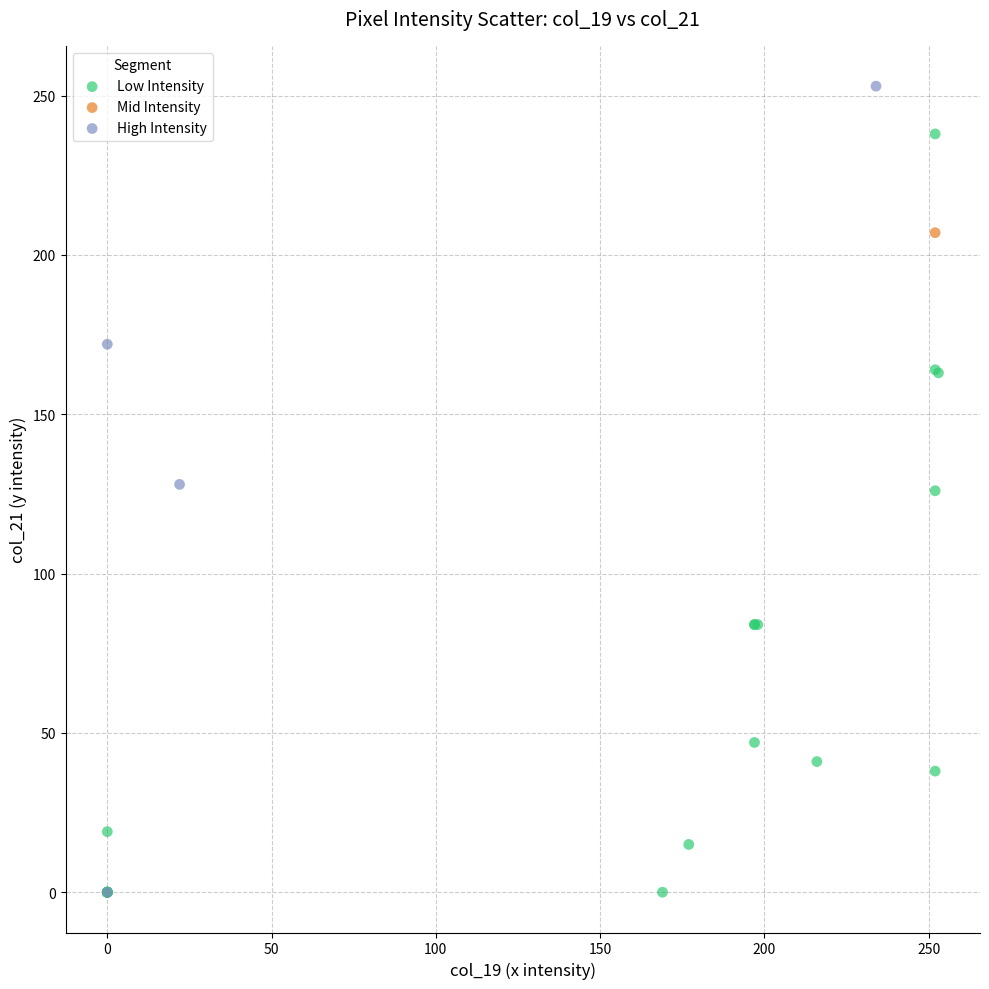

What are all the series names shown in the legend?

Low Intensity, Mid Intensity, High Intensity